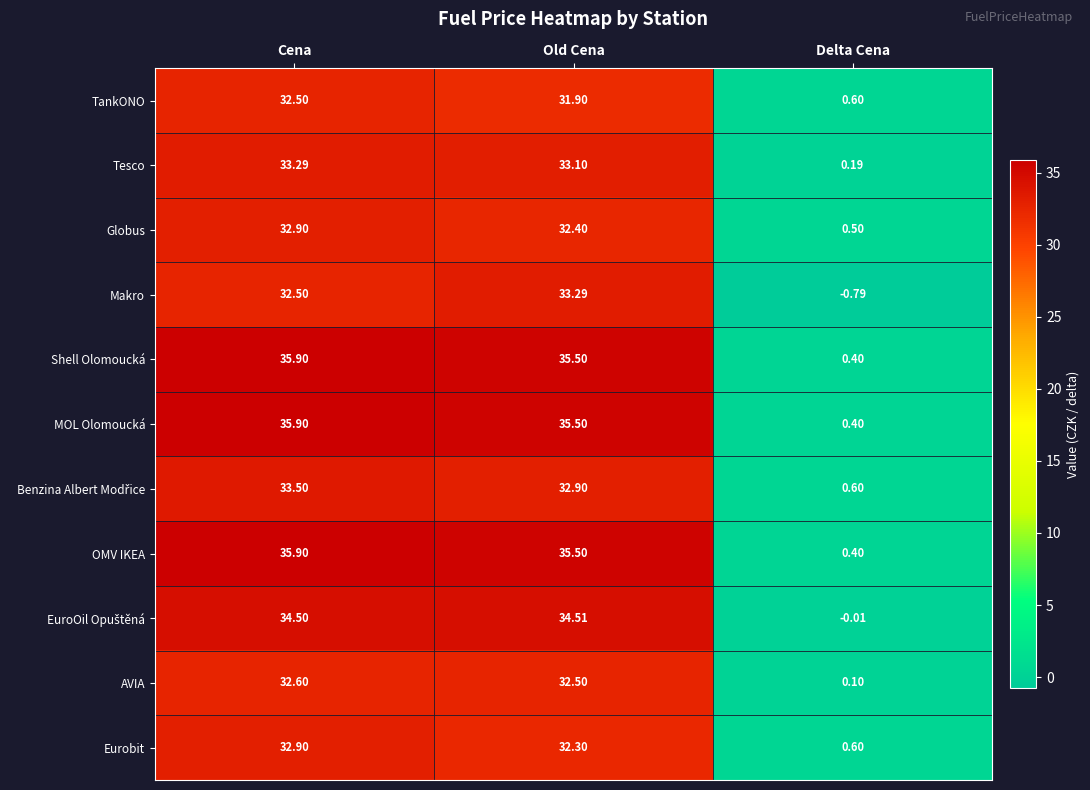

At which category is the sum across all series the highest?

Cena